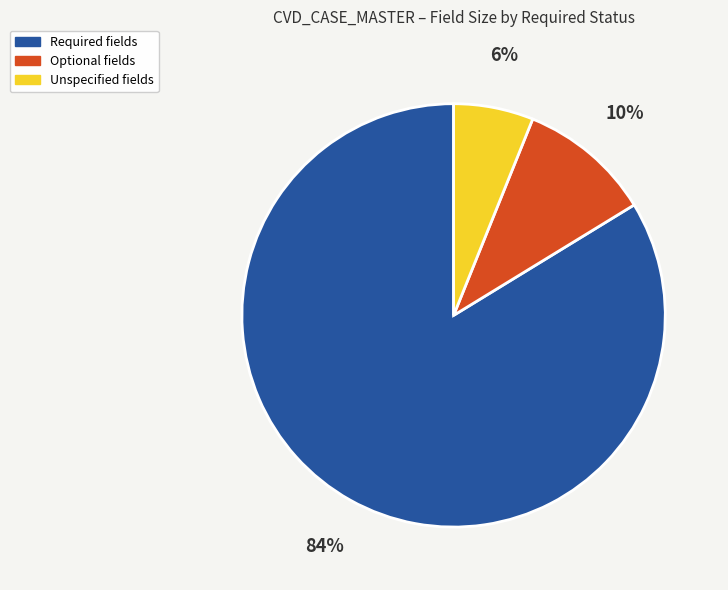

What is the ratio of the value at Optional fields to the value at Unspecified fields?

1.7